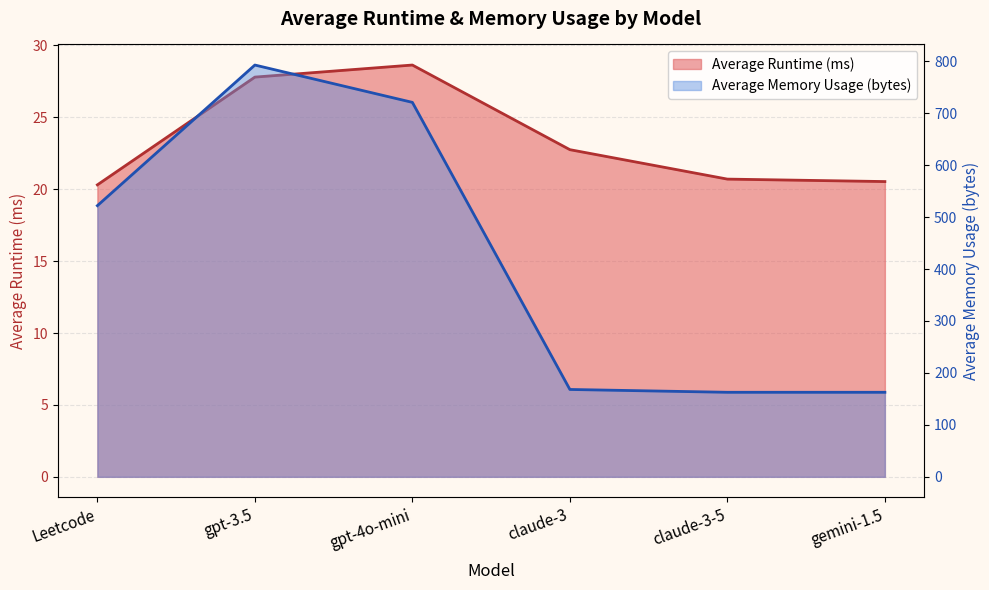

Reading left to right, what are all the values shown in this chart?

Average Runtime (ms): 20.3	27.8	28.6	22.7	20.7	20.5
Average Memory Usage (bytes): 522.0	792.7	720.8	168.2	162.7	162.7